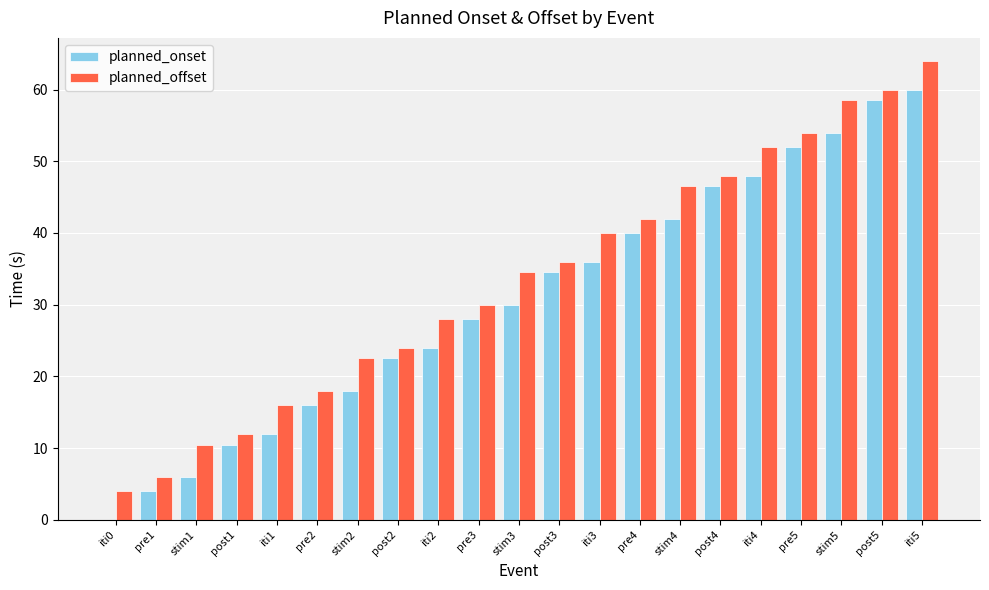

True or false: planned_onset has a value of 34.5 at post3.

True